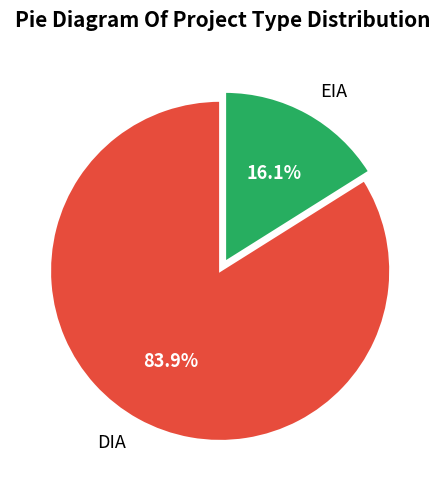

What is the smallest slice in the pie chart?

EIA